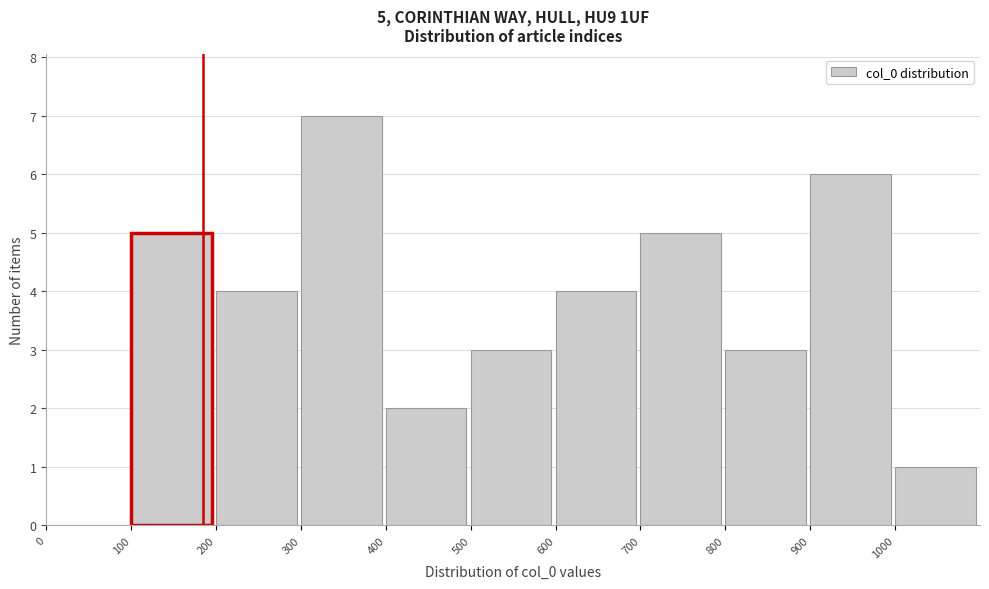

Which range on the x-axis has the tallest bar?

300 to 400